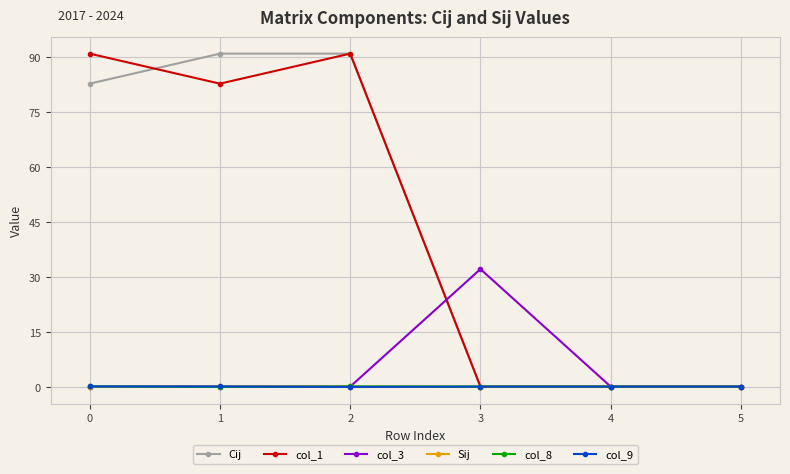

How many data points does each series have?

6